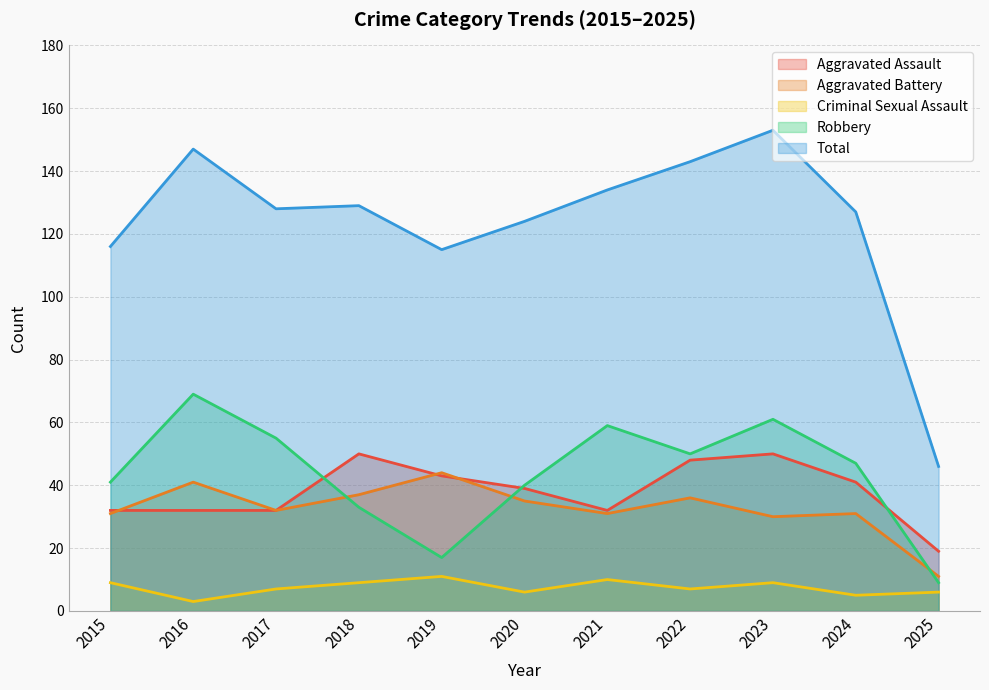

How many lines are shown in the chart?

5